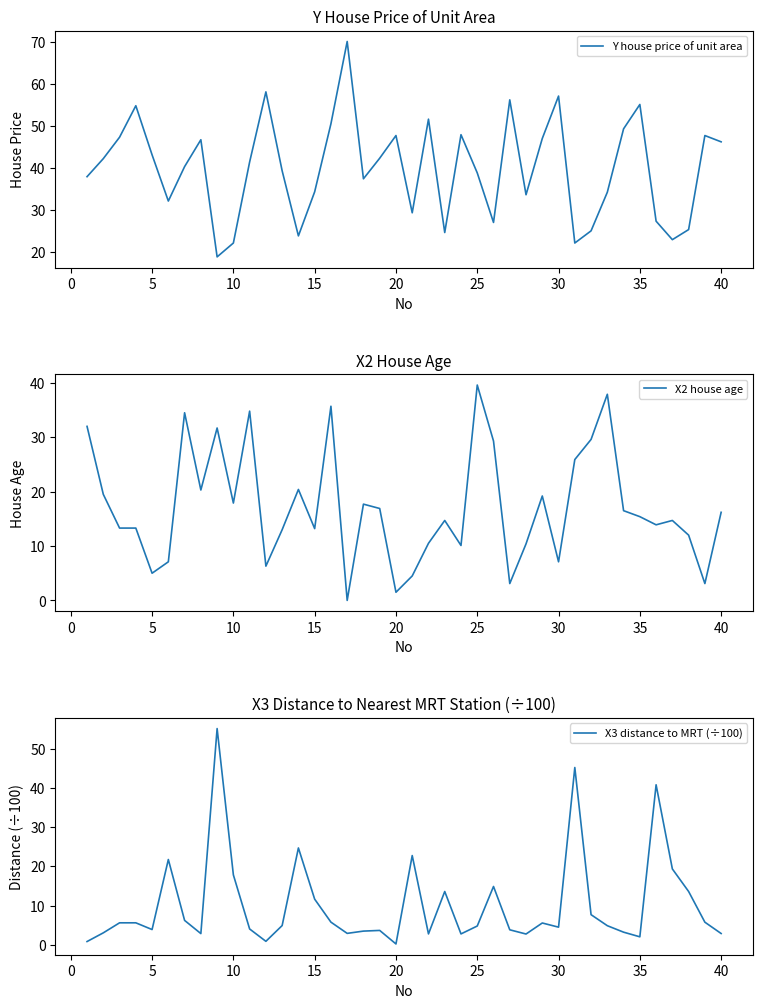

How many lines are shown in the chart?

3